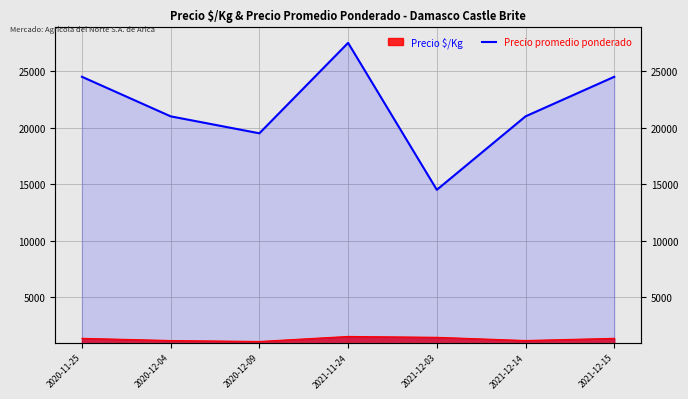

Reading left to right, transcribe all the data shown in this chart.

24500	21000	19500	27500	14500	21000	24500